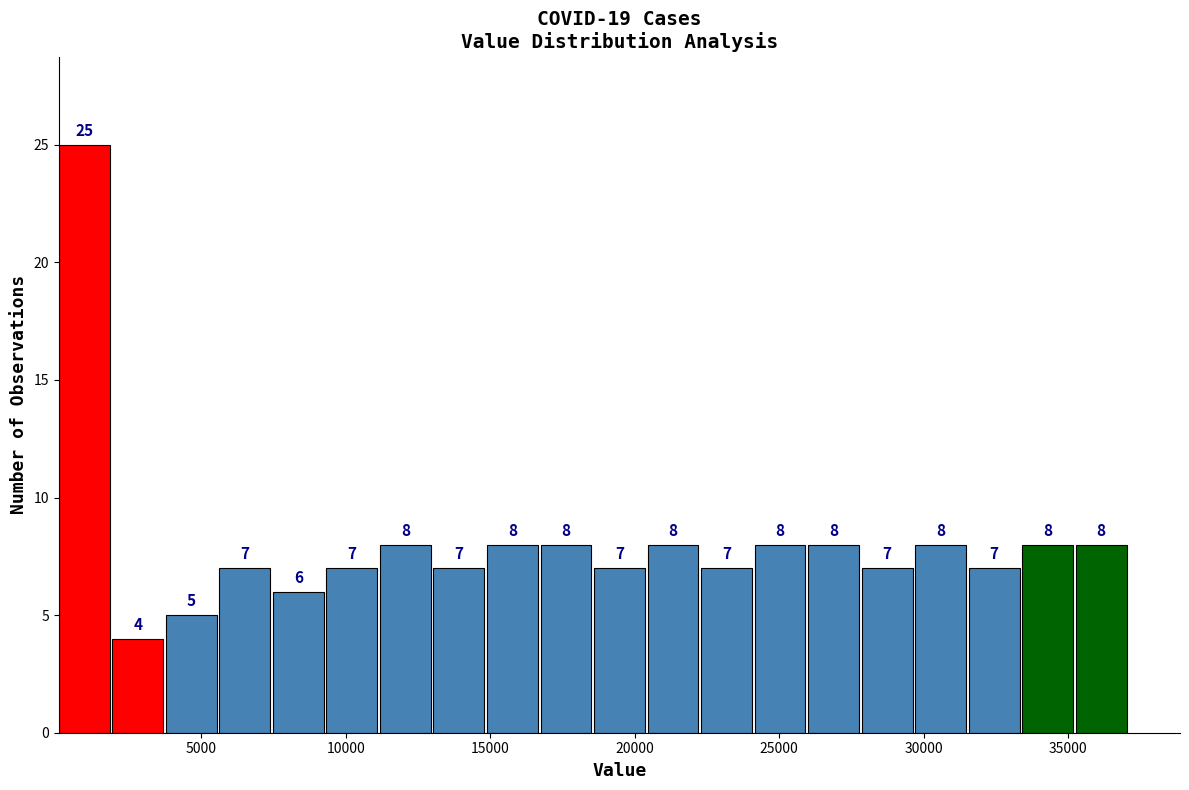

Around what value on the x-axis is the tallest bar? Give the approximate position of its centre, as read against the axis.

1000